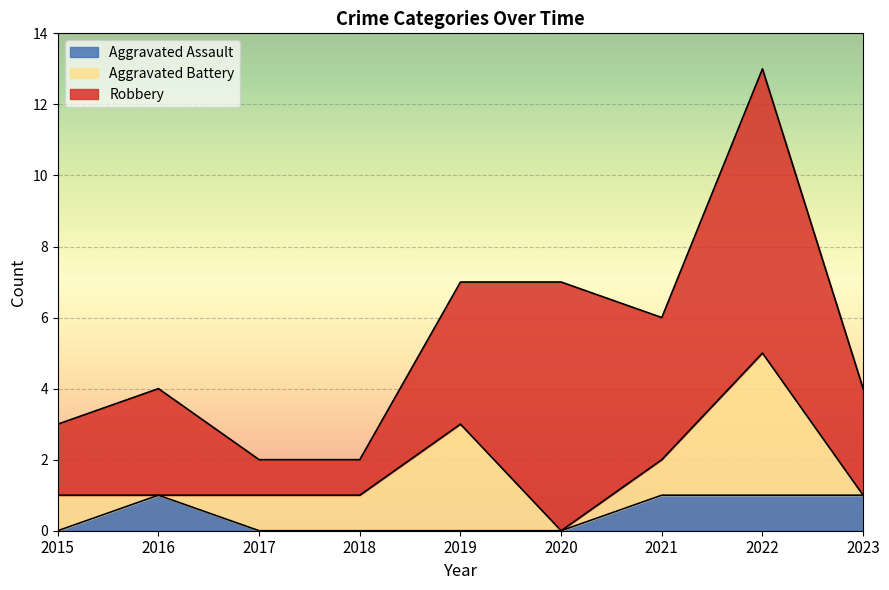

How many Robbery values are between 1 and 4?

7